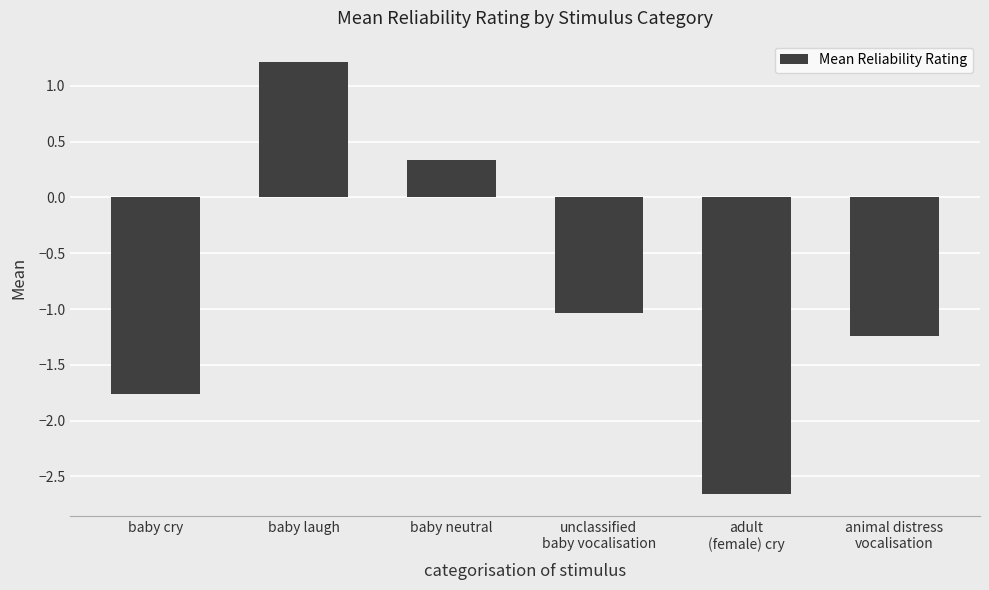

At which label does the data first exceed -1?

baby laugh